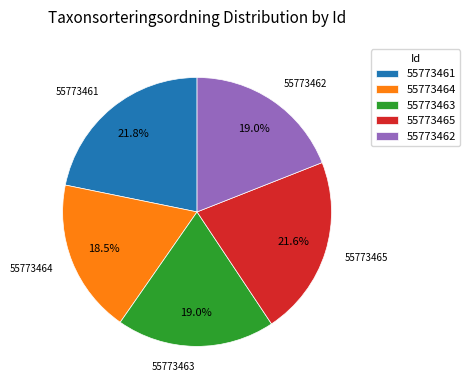

Between 55773465 and 55773463, which is larger?

55773465